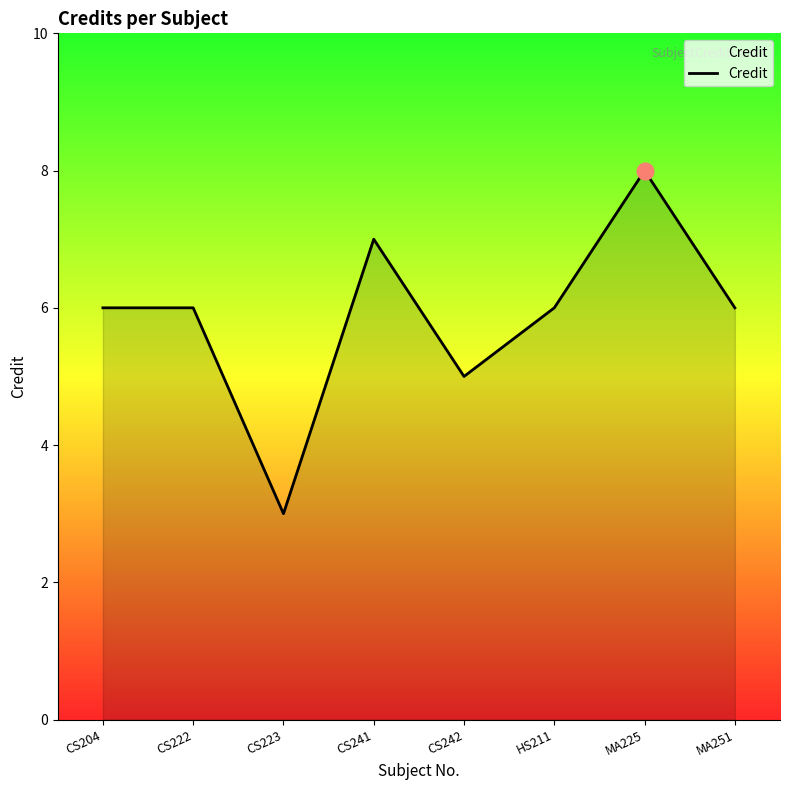

How many interior local valleys (lower than both neighbors) does the data have?

2